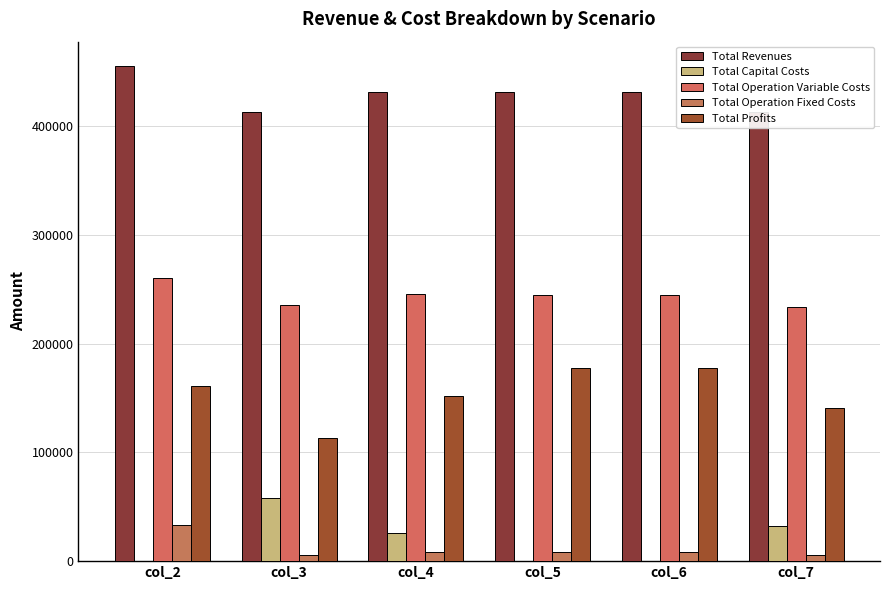

At how many categories does at least one series exceed 90464?

6